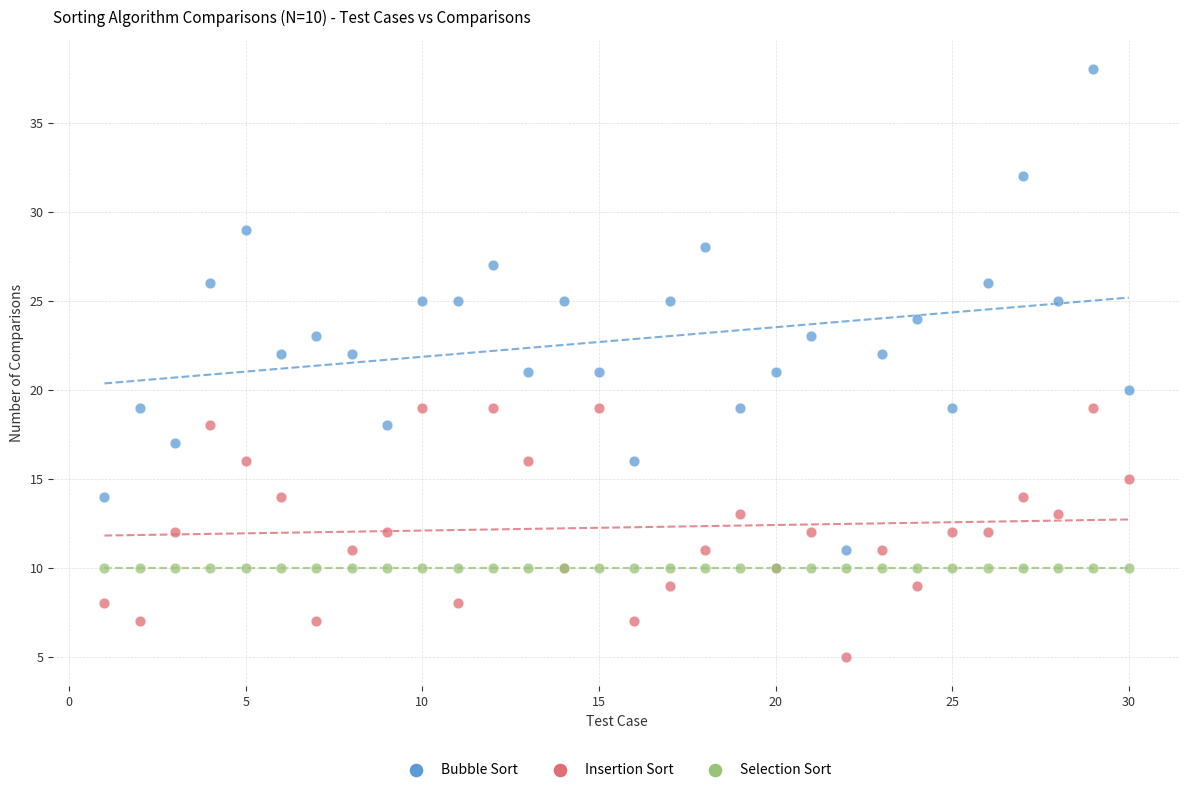

Which series contains the lowest Y value?

Insertion Sort